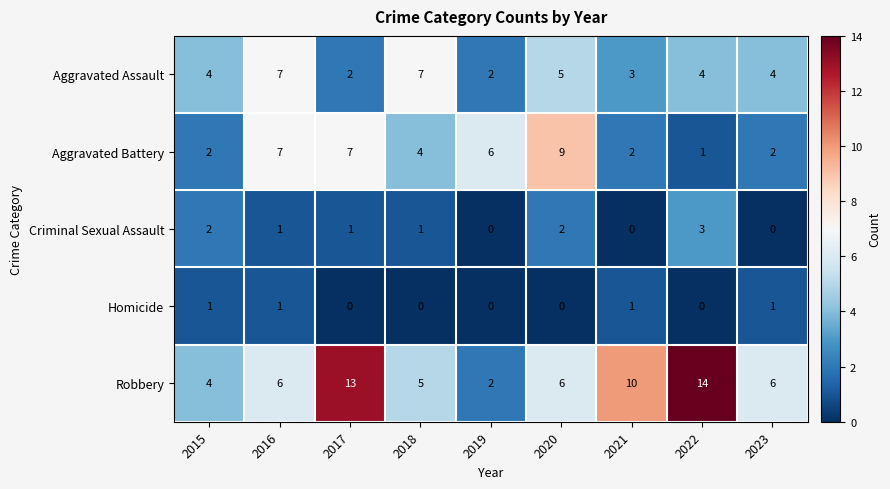

How many data points does each series have?

9